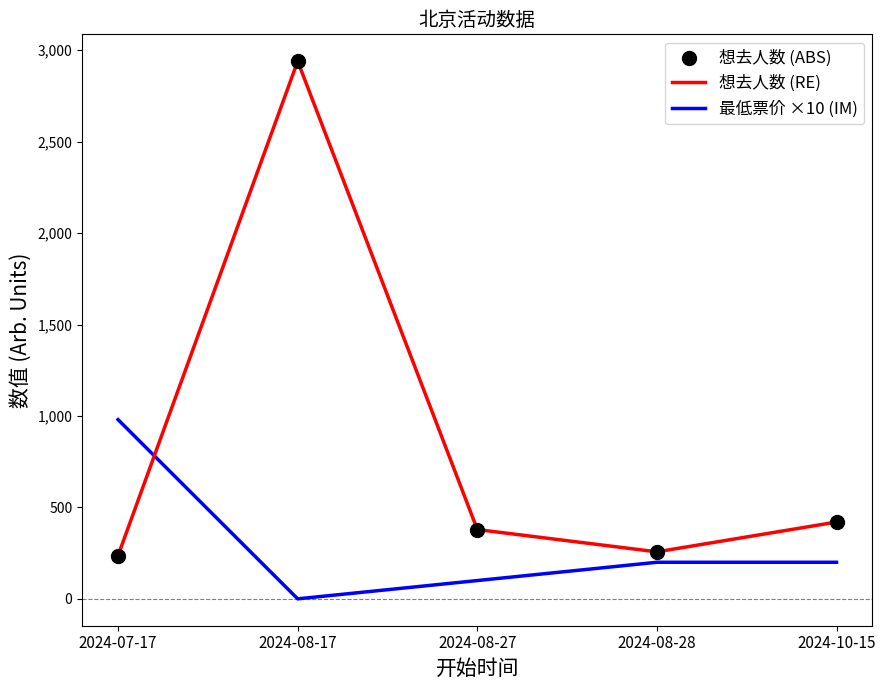

Which series has the widest spread of values?

想去人数 (RE)